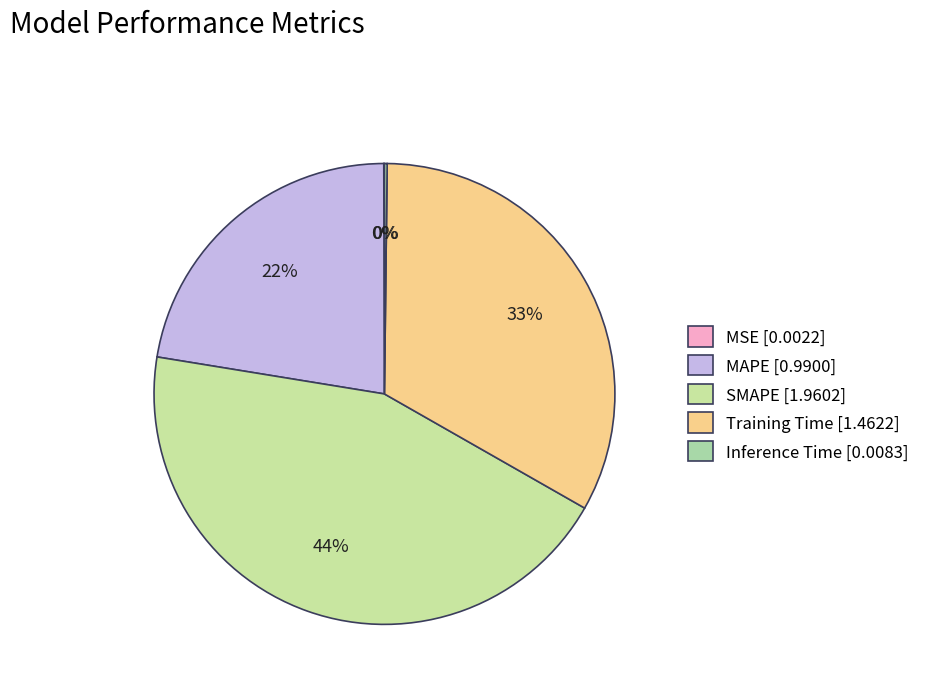

Does Training Time account for over 50% of the chart?

No